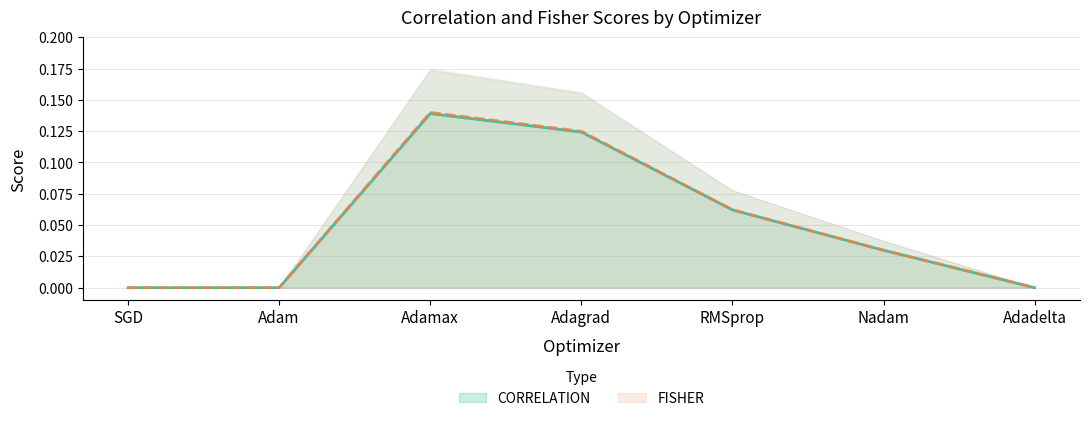

Reading left to right, list all the values displayed in this chart.

CORRELATION: SGD=0.0	Adam=0.0	Adamax=0.1	Adagrad=0.1	RMSprop=0.1	Nadam=0.0	Adadelta=0.0
FISHER: SGD=0.0	Adam=0.0	Adamax=0.1	Adagrad=0.1	RMSprop=0.1	Nadam=0.0	Adadelta=0.0